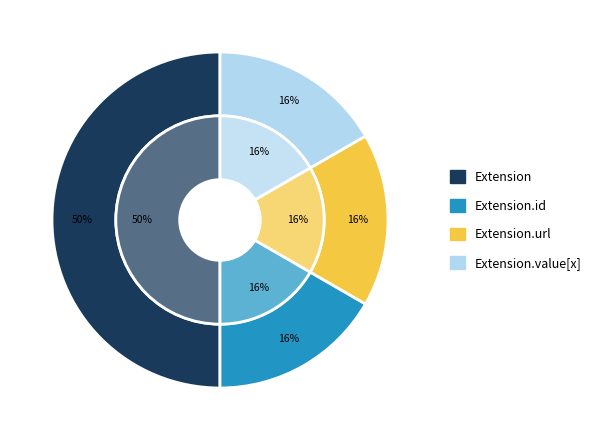

Is it true that Extension.id is 6% of the pie?

False